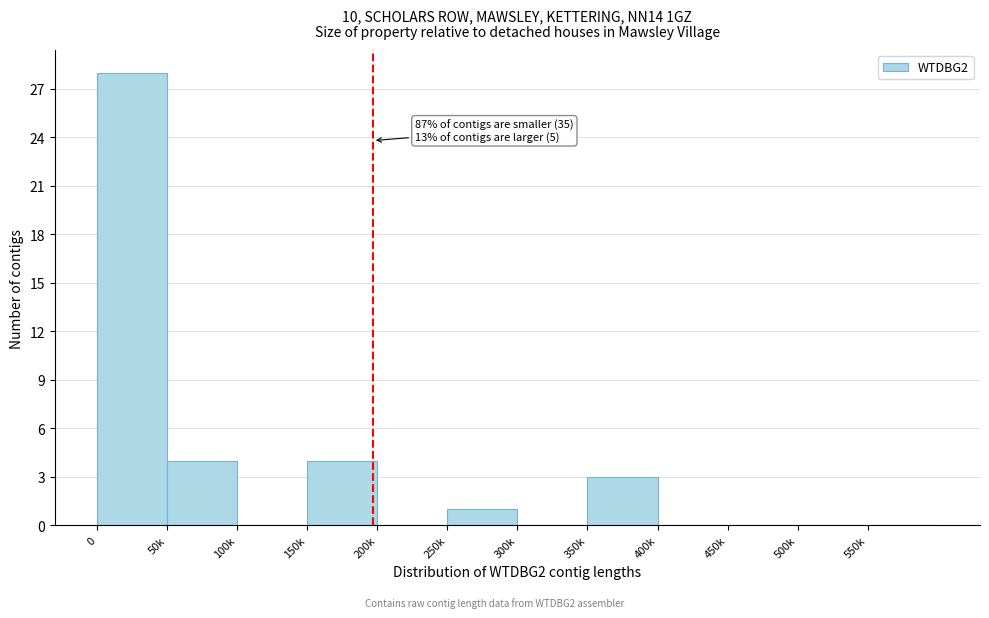

Reading left to right, list all the values displayed in this chart.

0=28	50k=4	100k=0	150k=4	200k=0	250k=1	300k=0	350k=3	400k=0	450k=0	500k=0	550k=0